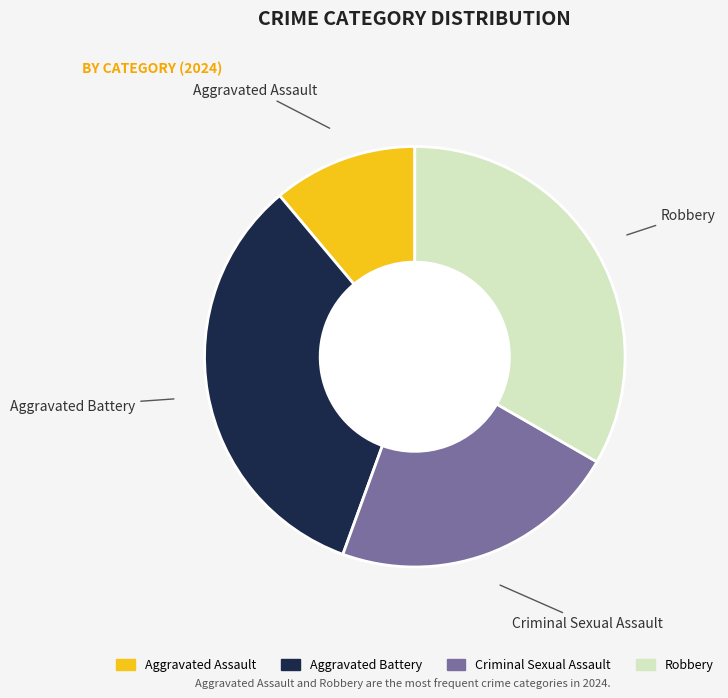

Between Aggravated Battery and Aggravated Assault, which is larger?

Aggravated Battery